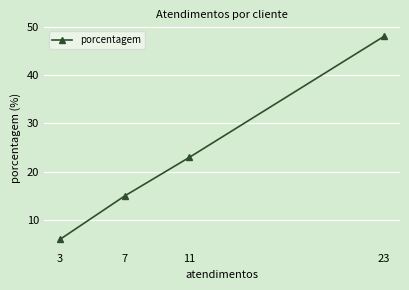

Which label corresponds to the smallest value in the chart?

3